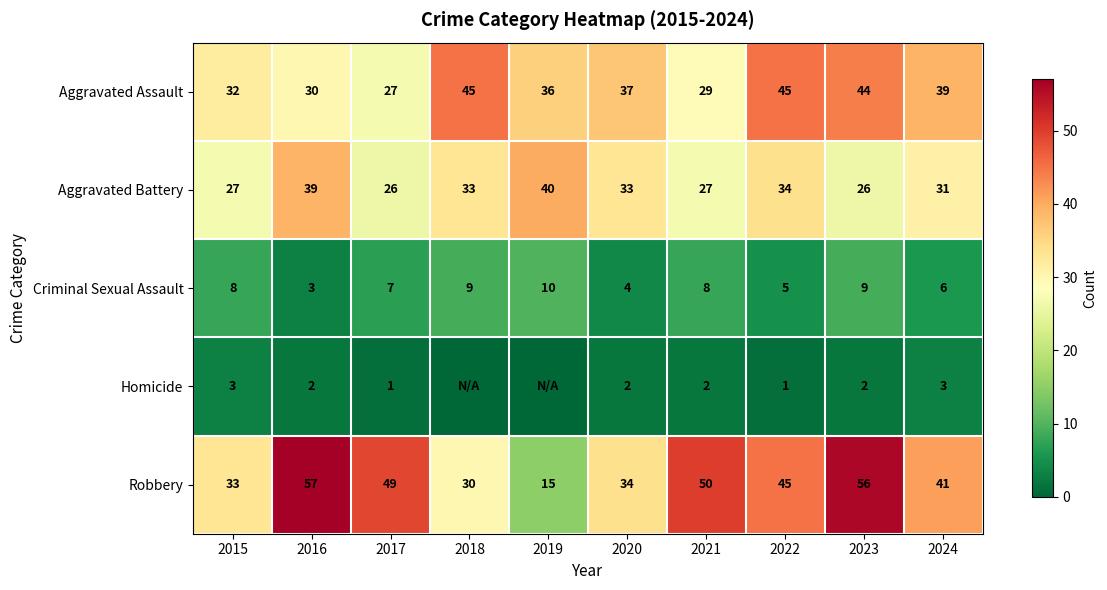

Which series changed the most between 2017 and 2021?

Aggravated Assault